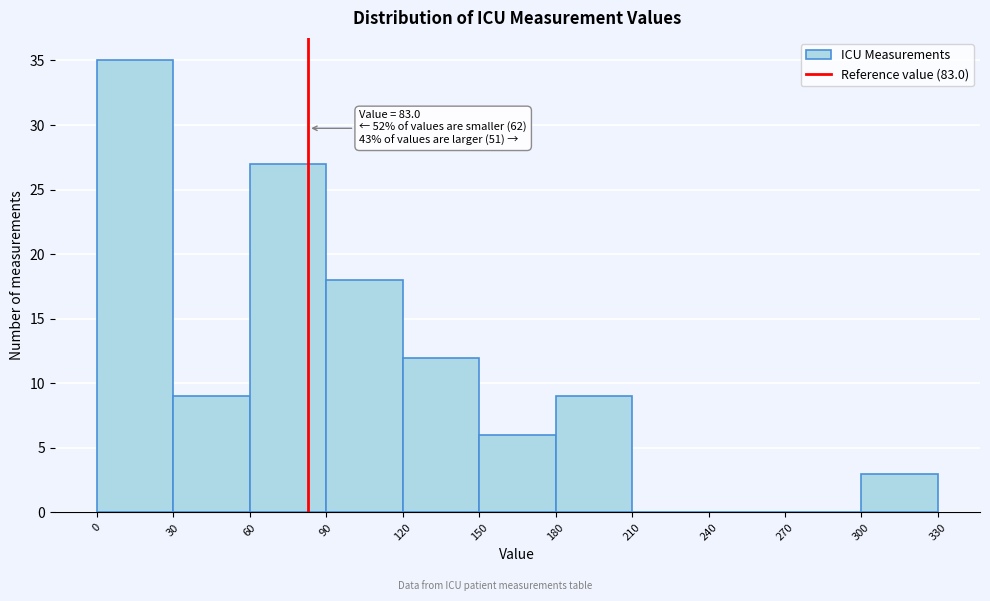

Over which range of the x-axis is the bar tallest?

0 to 30